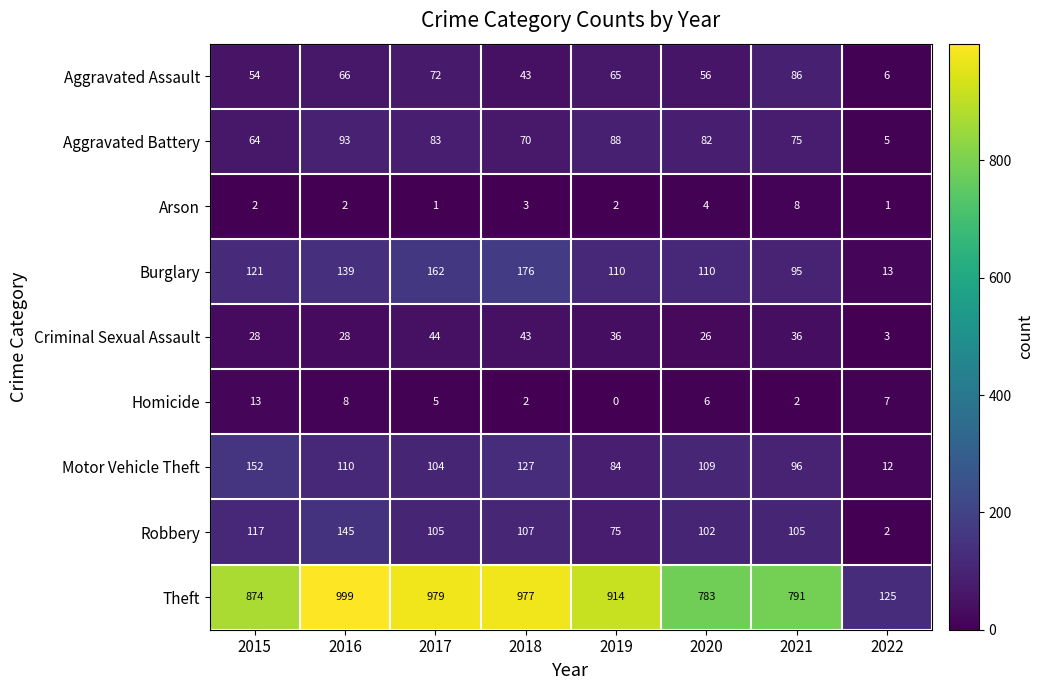

At 2016, list the series in order from smallest to largest.

Arson, Homicide, Criminal Sexual Assault, Aggravated Assault, Aggravated Battery, Motor Vehicle Theft, Burglary, Robbery, Theft